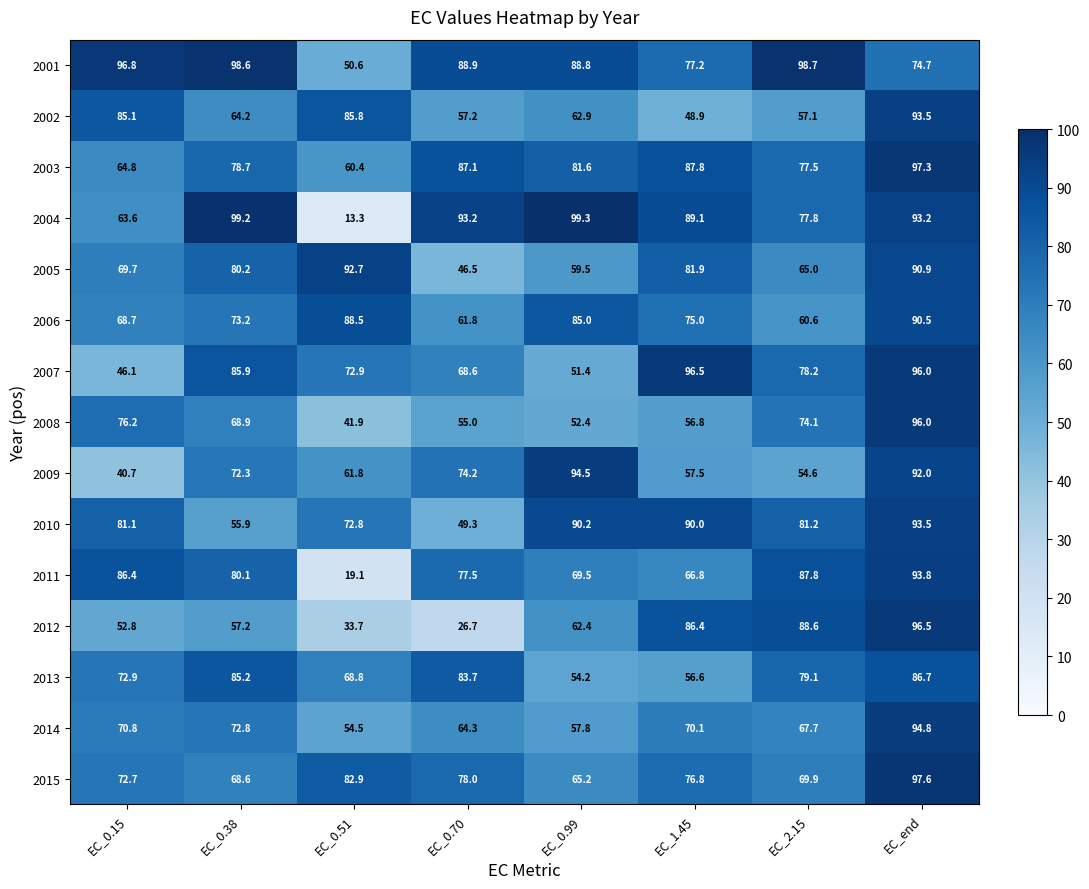

At which label does 2002 first exceed 64?

EC_0.15